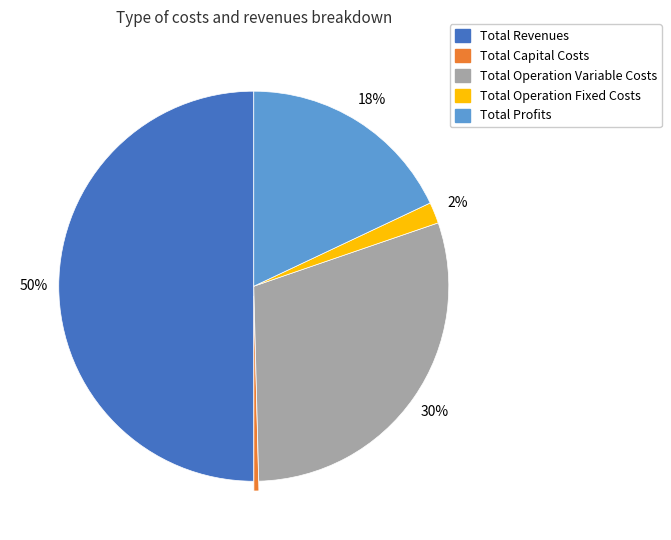

To the nearest percent, what portion does Total Operation Variable Costs represent?

30%